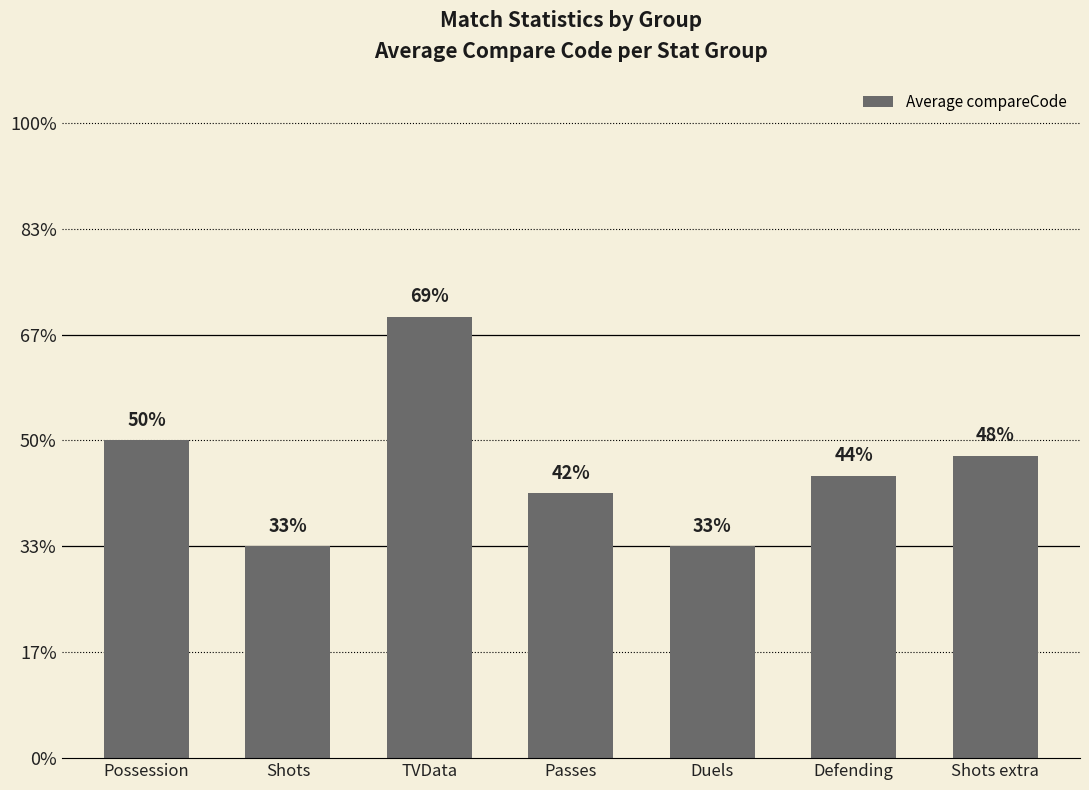

What is the value of the 4th bar from the left?

1.2